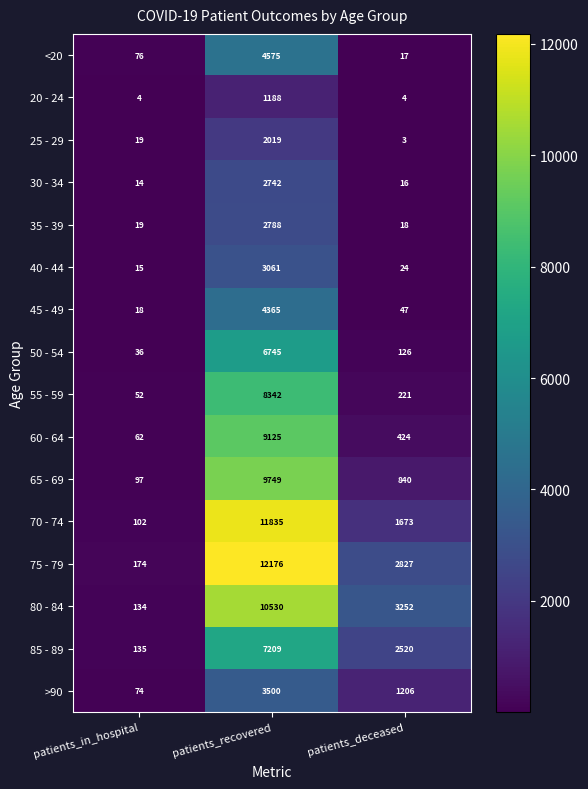

At which label is 50 - 54 closest to 3390?

patients_deceased